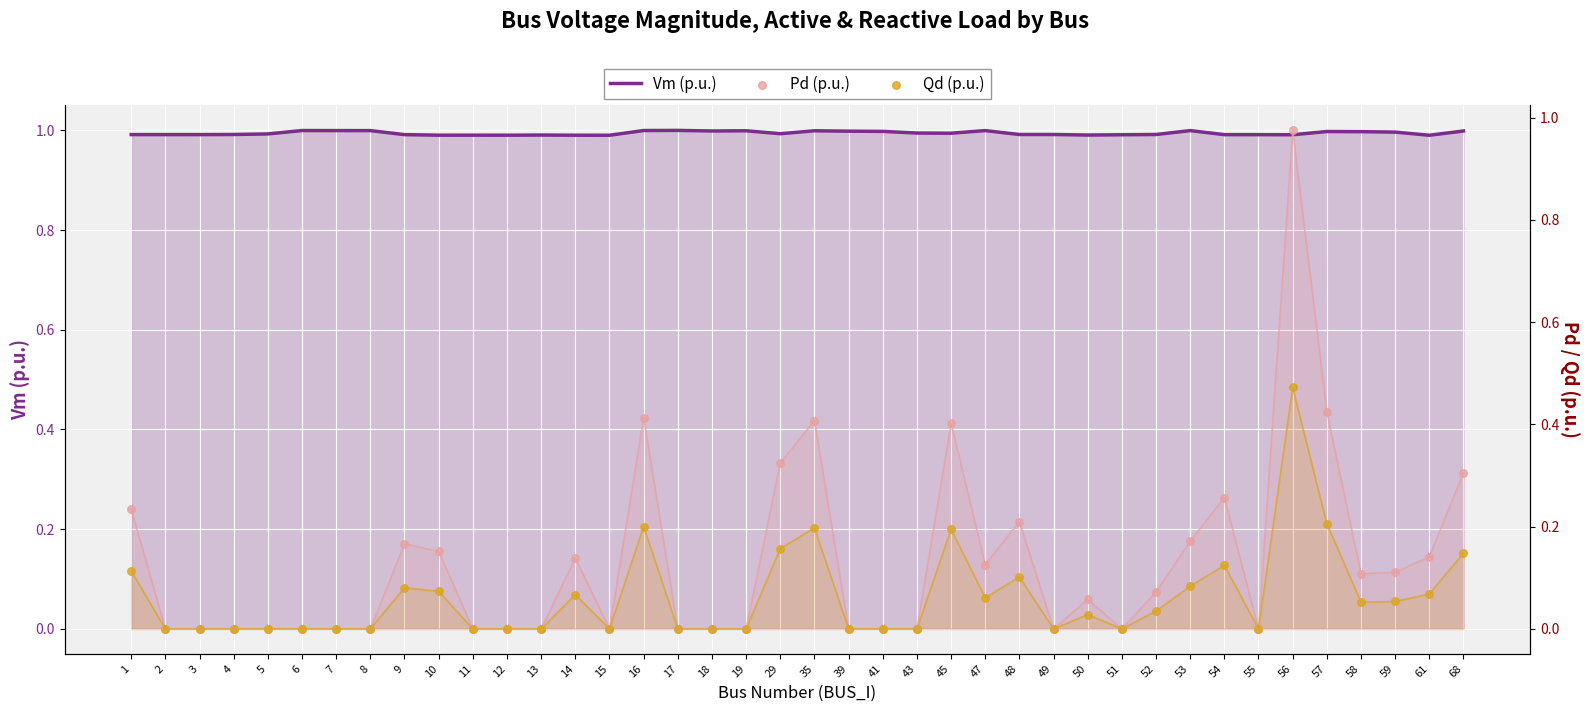

Is the value of Pd (p.u.) at 4 greater than the value of Qd (p.u.) at 53?

No